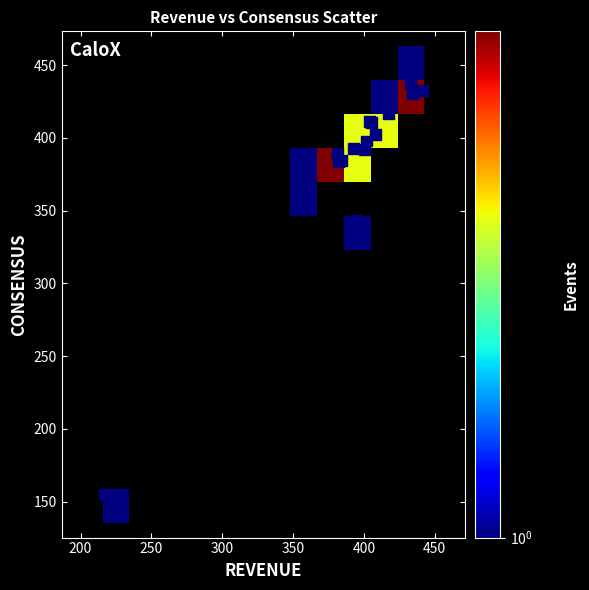

What Y value in the scatter plot is closest to 299?

343.0